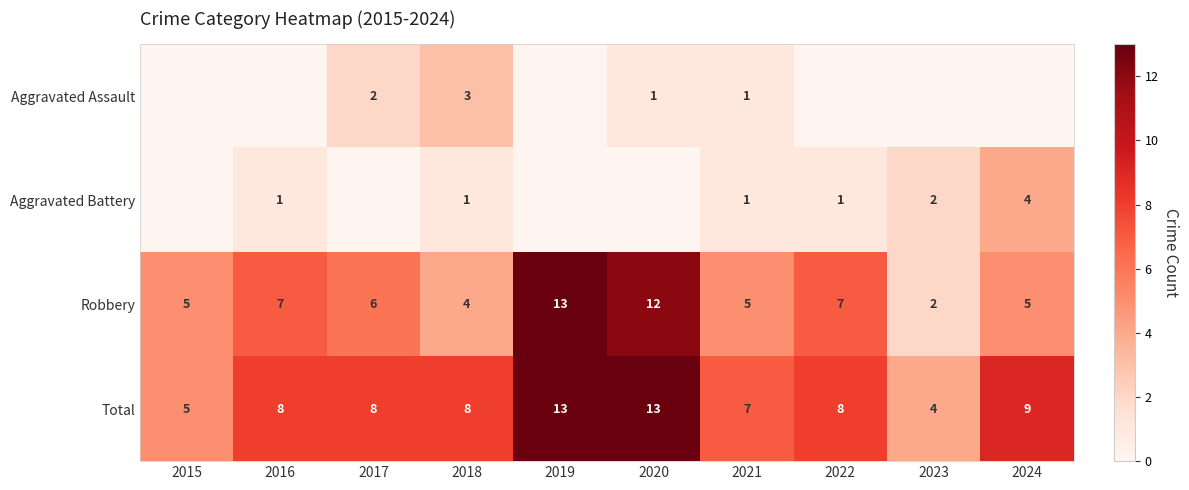

What is the sum of all Robbery values?

66